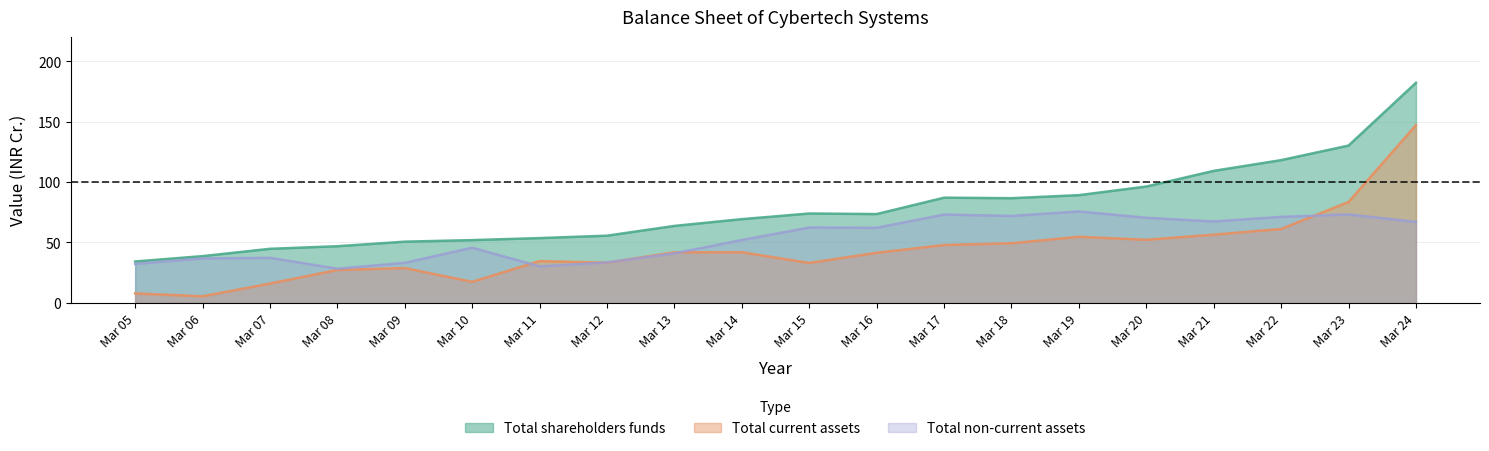

What is the spread (max minus min) of values at Mar 06?

33.2